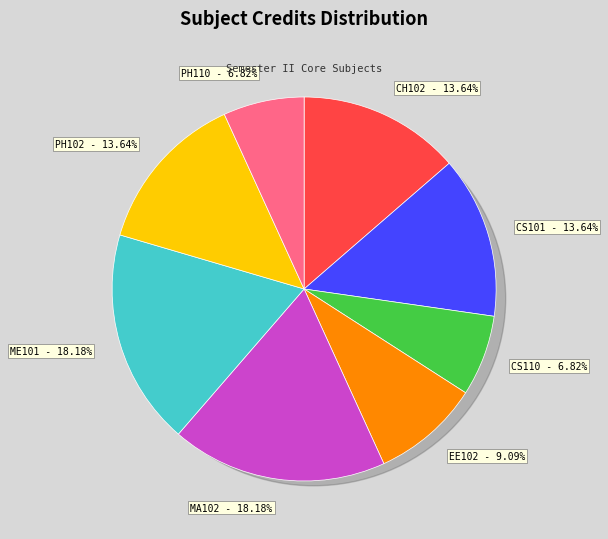

Rank the categories by value from lowest to highest.

CS110, PH110, EE102, CH102, CS101, PH102, MA102, ME101